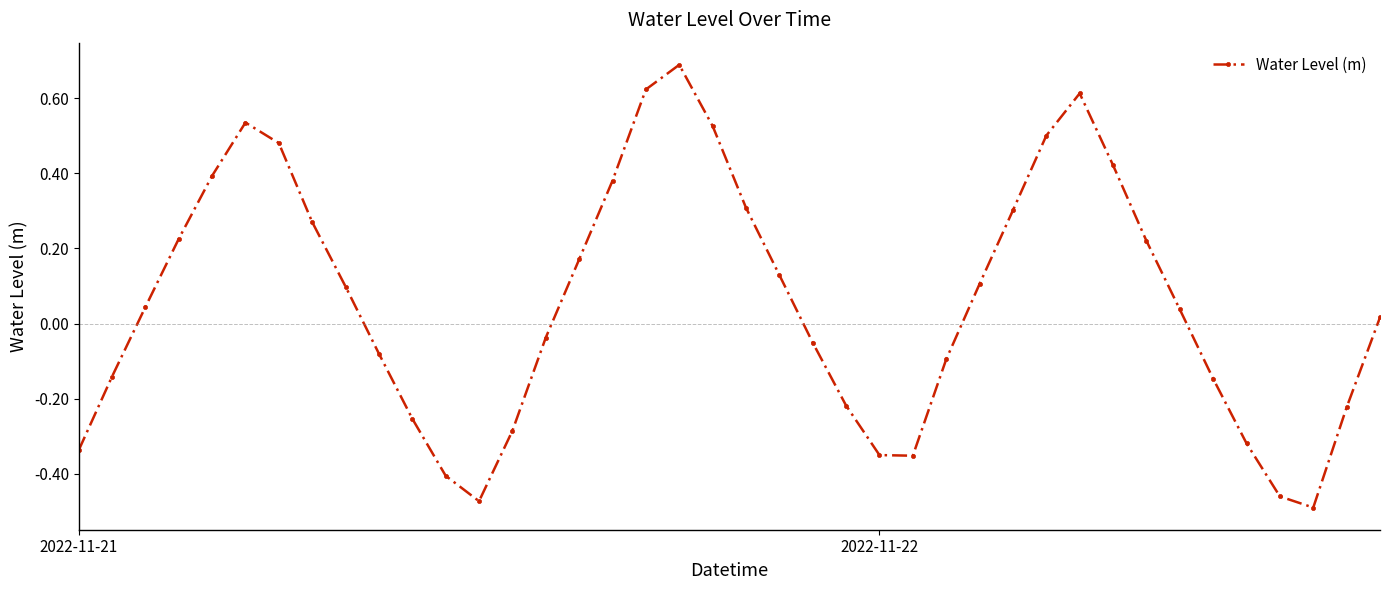

How many values are above zero?

22